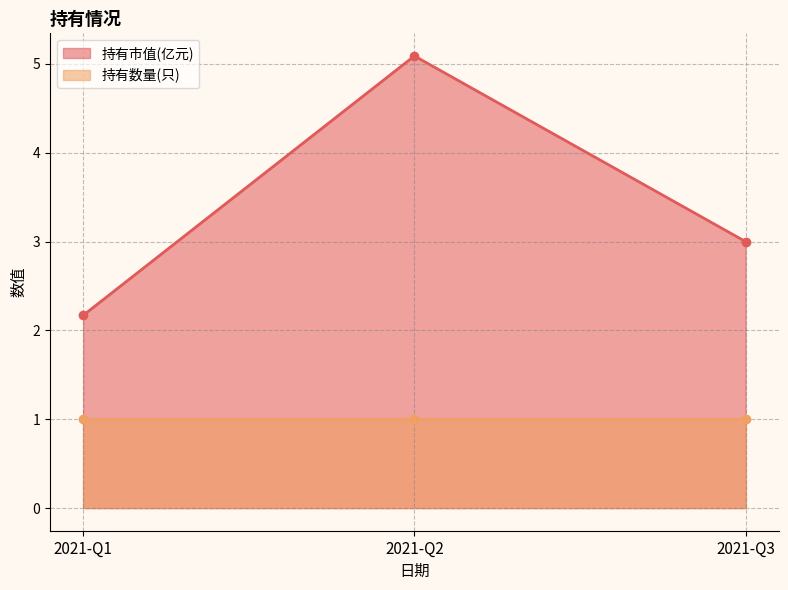

How many data points in 持有市值(亿元) are less than 3?

1